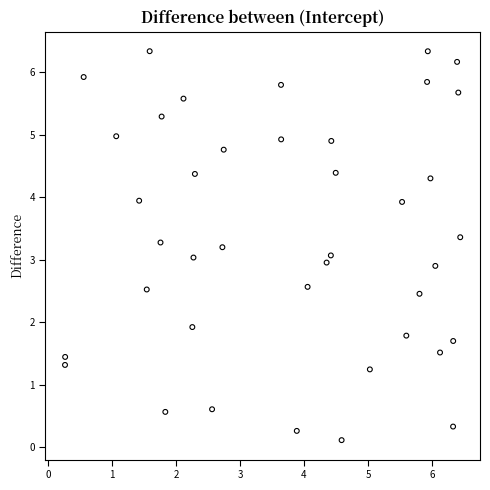

What is the range of X values (max minus min)?

6.2